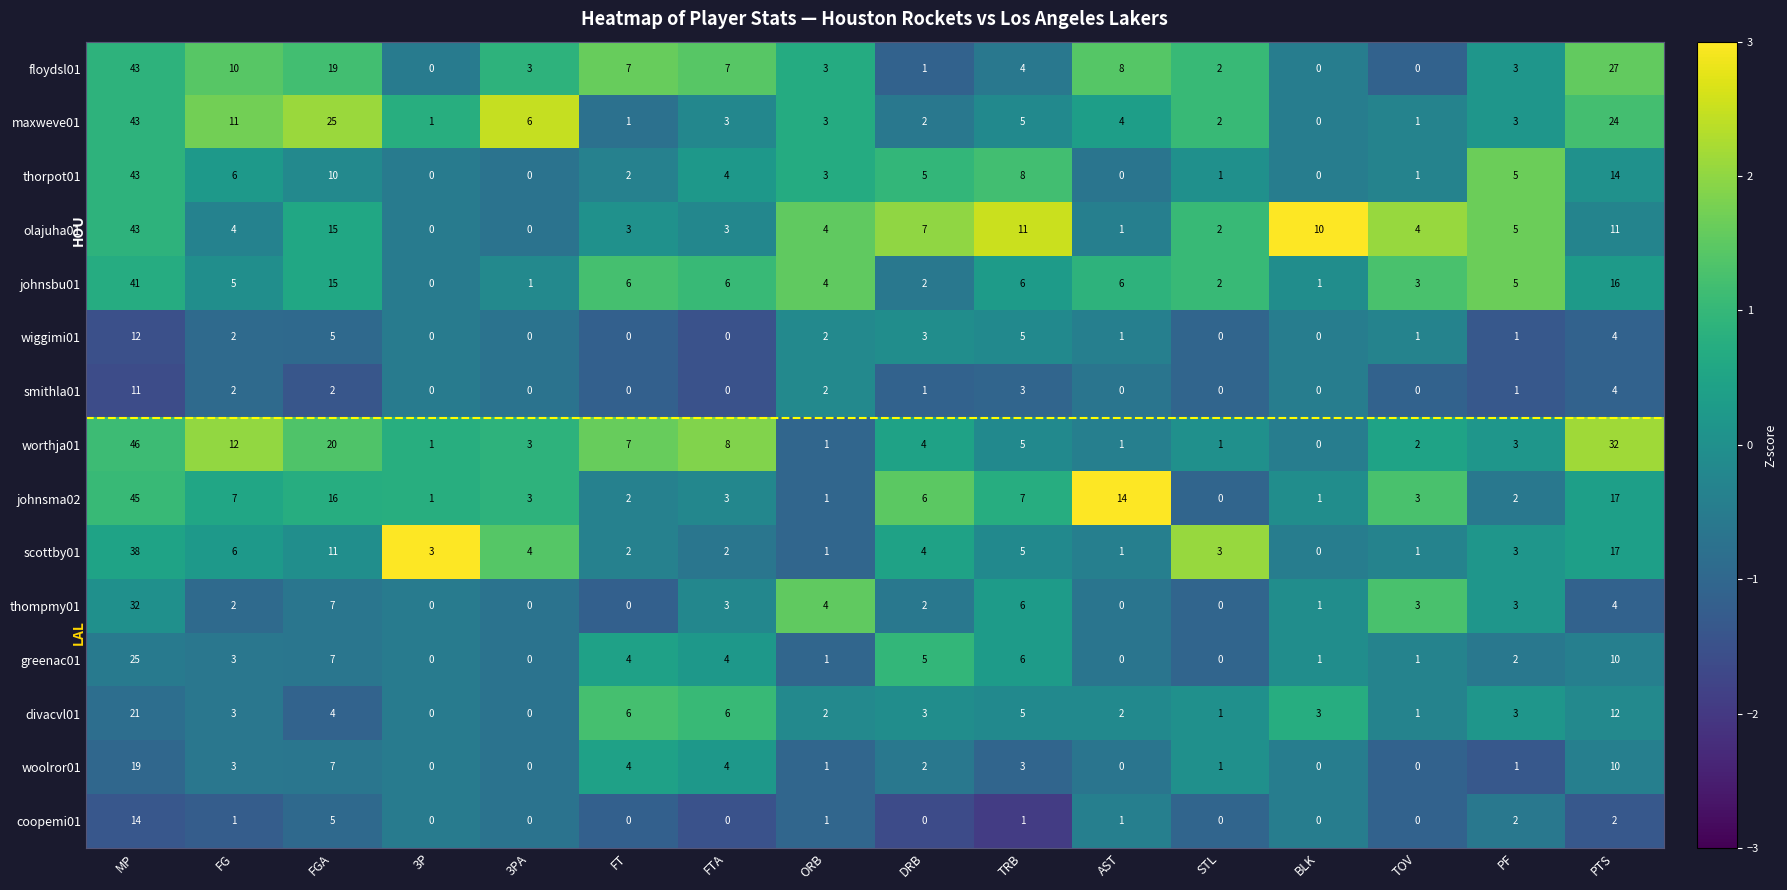

How many data points does each series have?

16